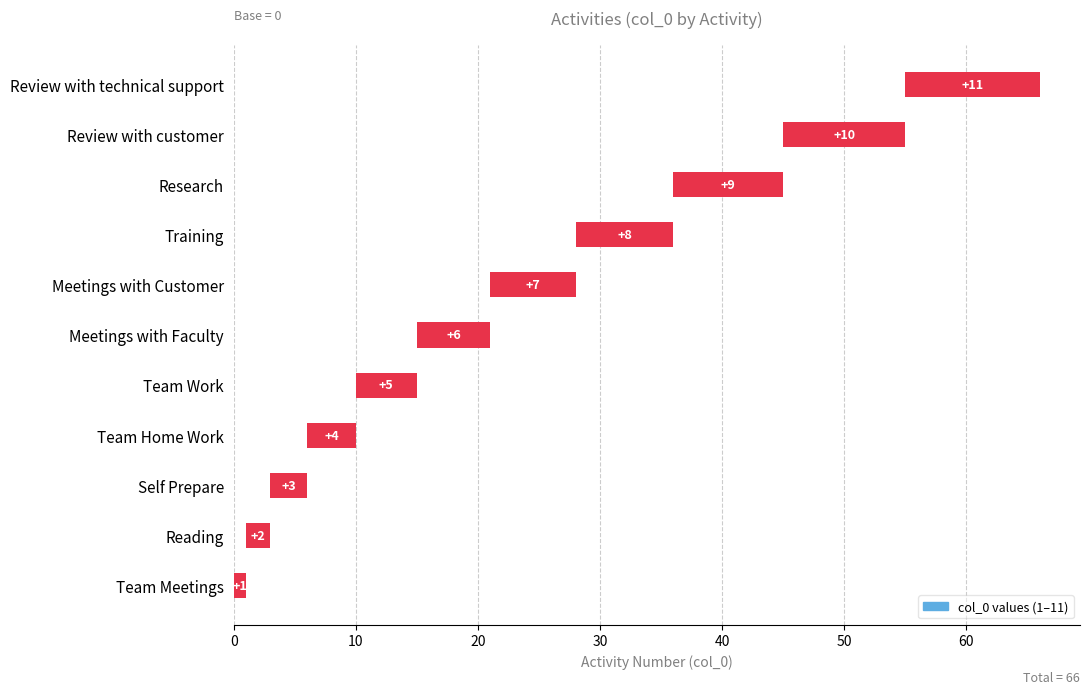

Reading left to right, extract all data points from this chart.

1	2	3	4	5	6	7	8	9	10	11